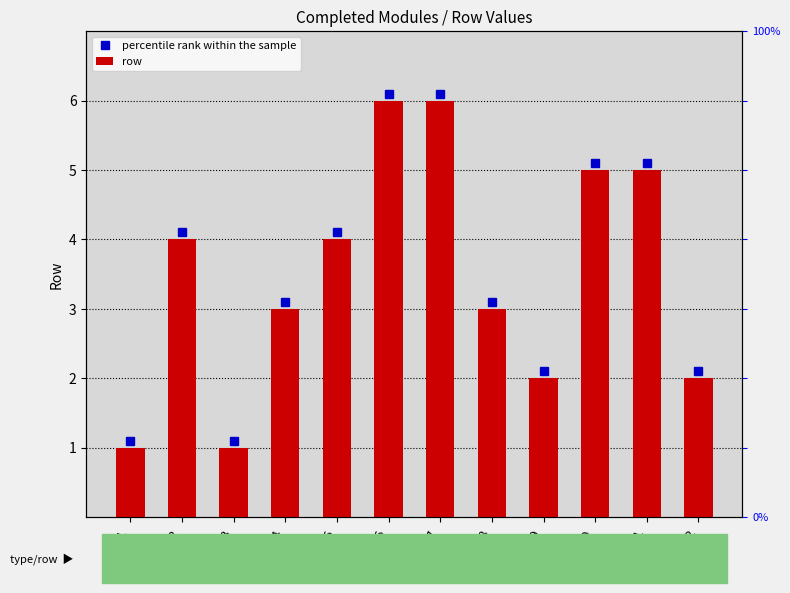

What is the smallest value displayed?

1